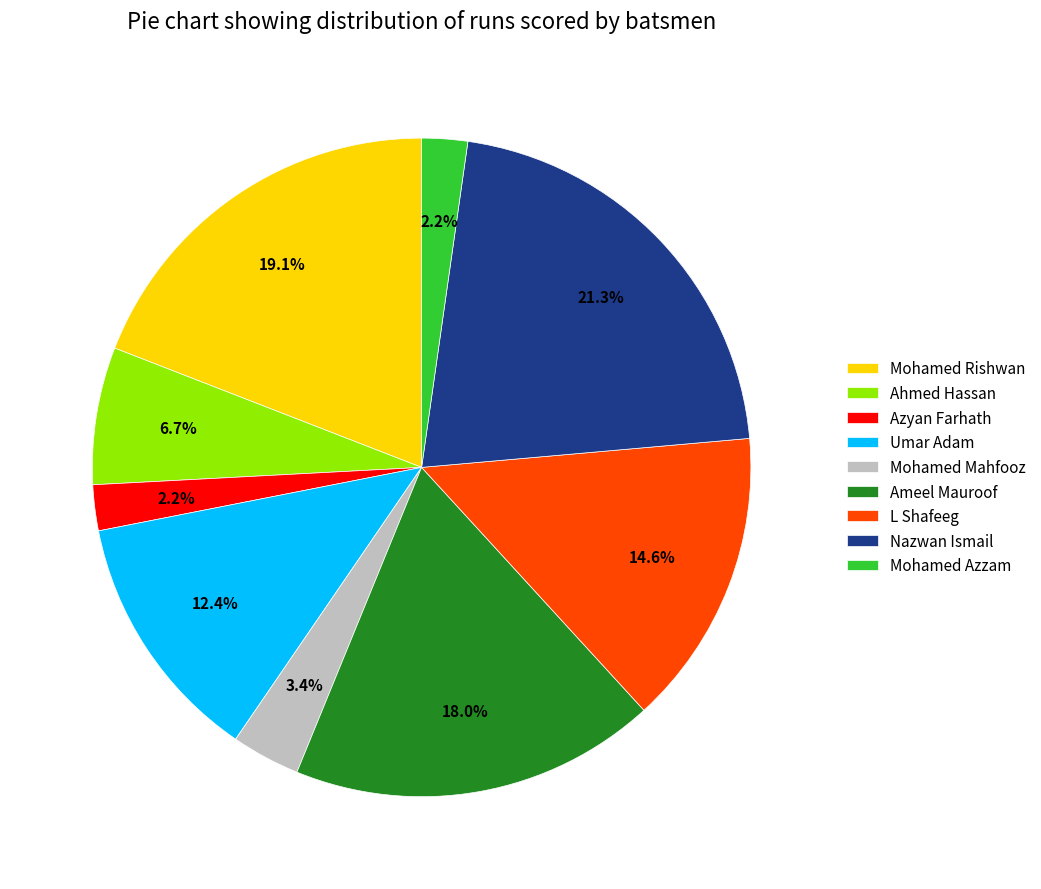

Is Mohamed Rishwan the majority of the pie?

No